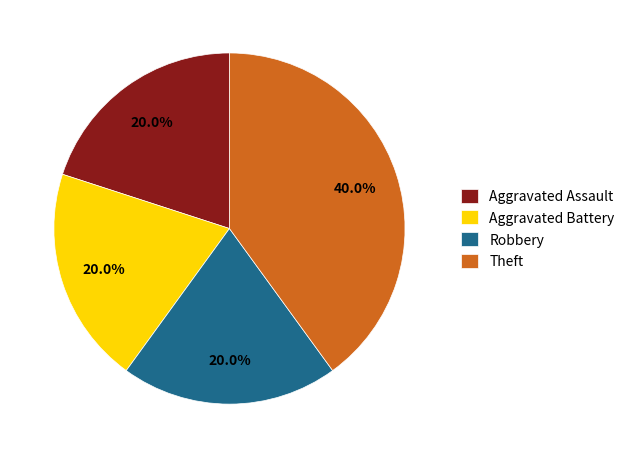

Approximately how many times larger is the value at Robbery compared to Theft?

0.5